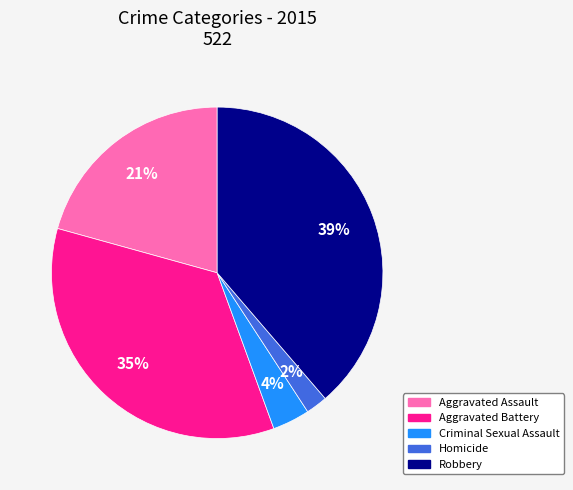

To the nearest percent, what portion does Homicide represent?

2%